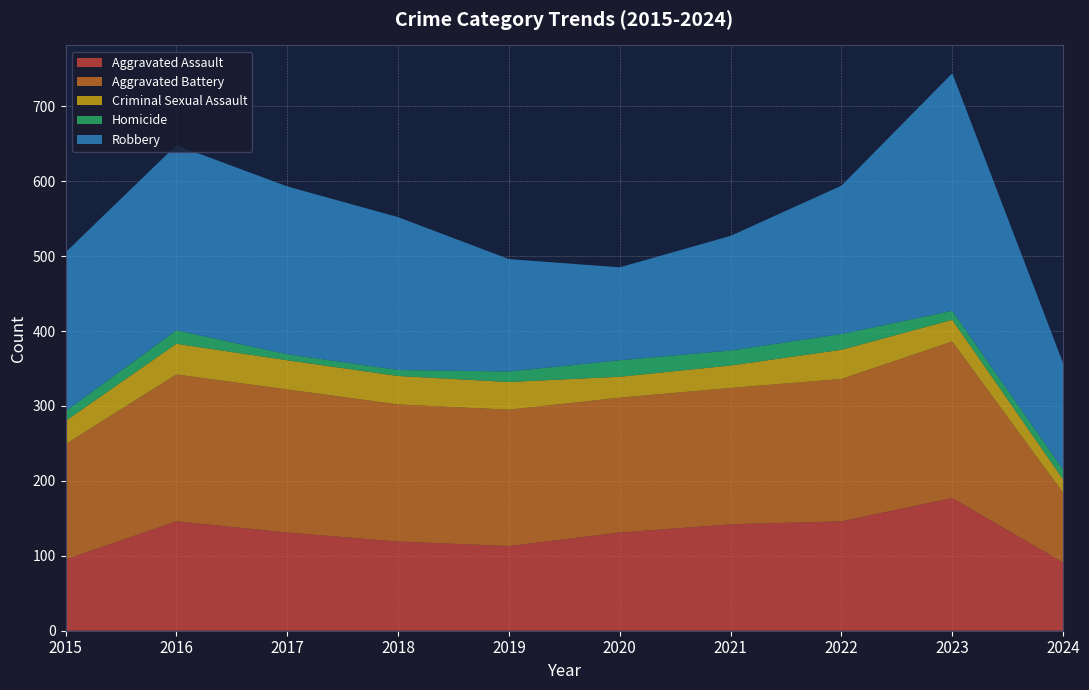

Reading left to right, what are all the values shown in this chart?

Aggravated Assault: 2015=95	2016=146	2017=131	2018=119	2019=113	2020=131	2021=142	2022=146	2023=177	2024=91
Aggravated Battery: 2015=154	2016=196	2017=191	2018=183	2019=182	2020=180	2021=182	2022=190	2023=209	2024=93
Criminal Sexual Assault: 2015=31	2016=41	2017=39	2018=38	2019=37	2020=28	2021=30	2022=39	2023=29	2024=18
Homicide: 2015=13	2016=18	2017=8	2018=8	2019=14	2020=22	2021=20	2022=21	2023=12	2024=13
Robbery: 2015=212	2016=247	2017=224	2018=204	2019=150	2020=124	2021=153	2022=198	2023=317	2024=142